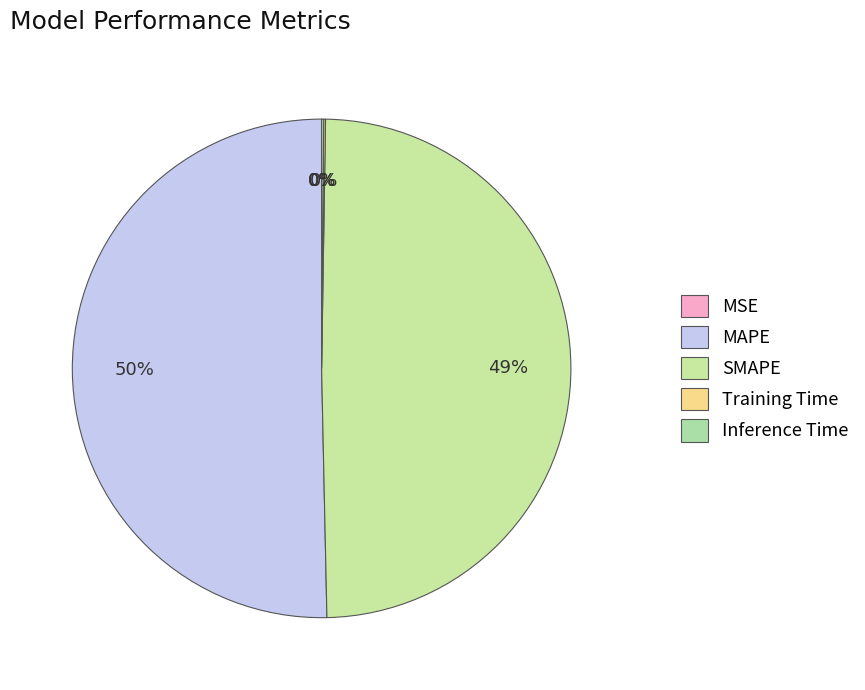

How many segments does this pie chart have?

5